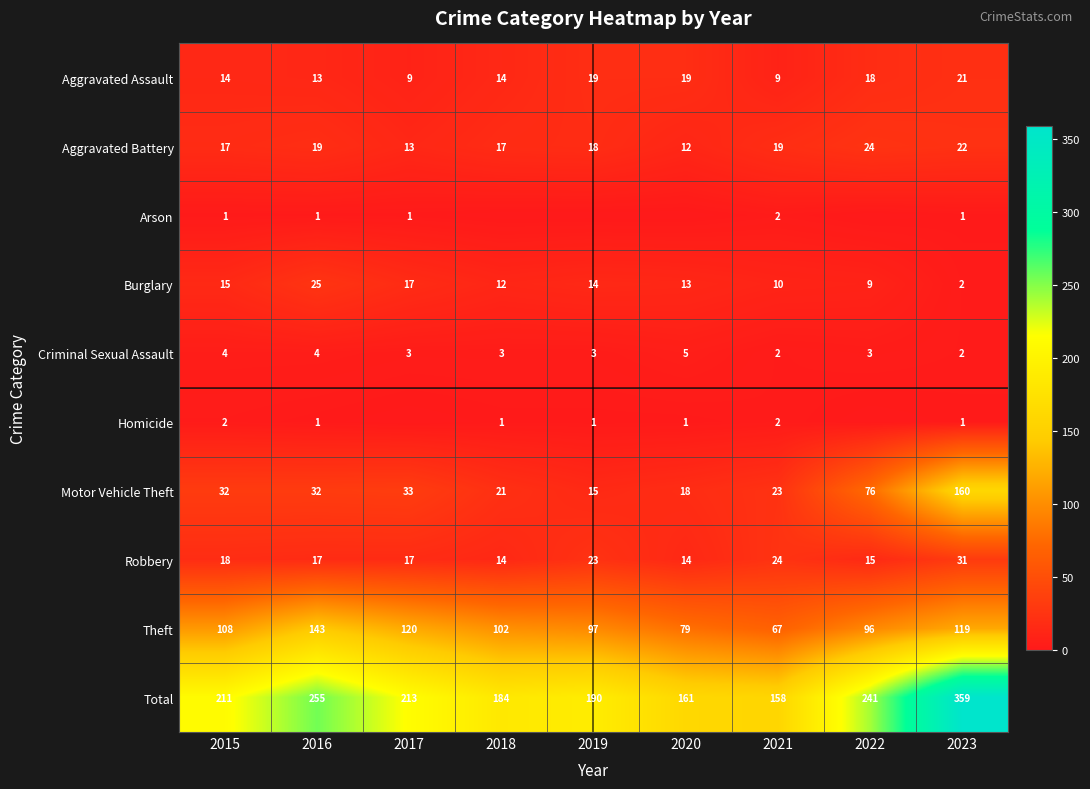

Rank the categories by Burglary value from lowest to highest.

2023, 2022, 2021, 2018, 2020, 2019, 2015, 2017, 2016